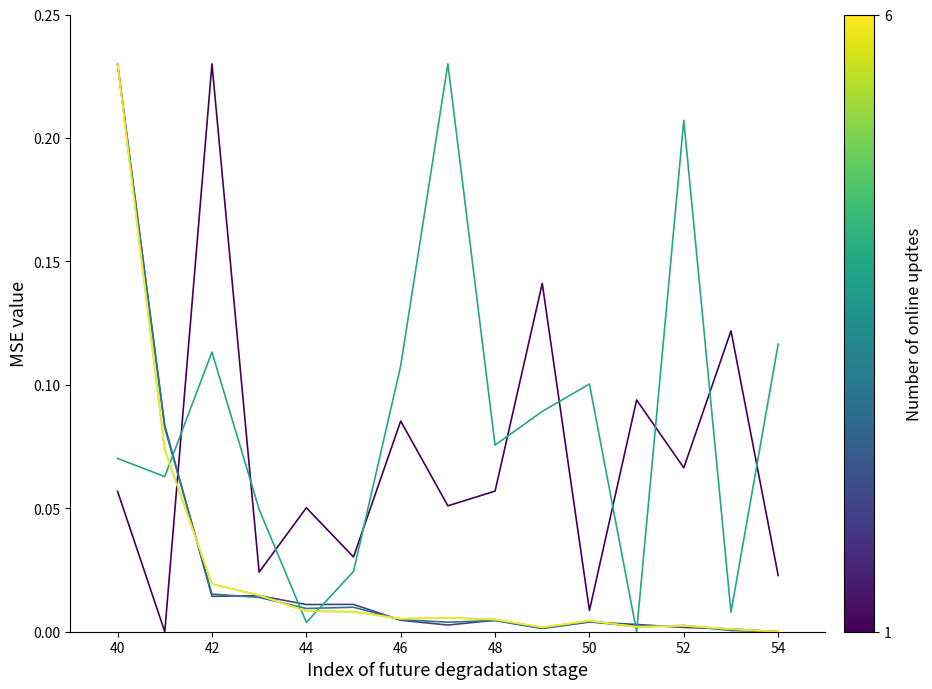

Is this an area chart (filled region under the line)?

No